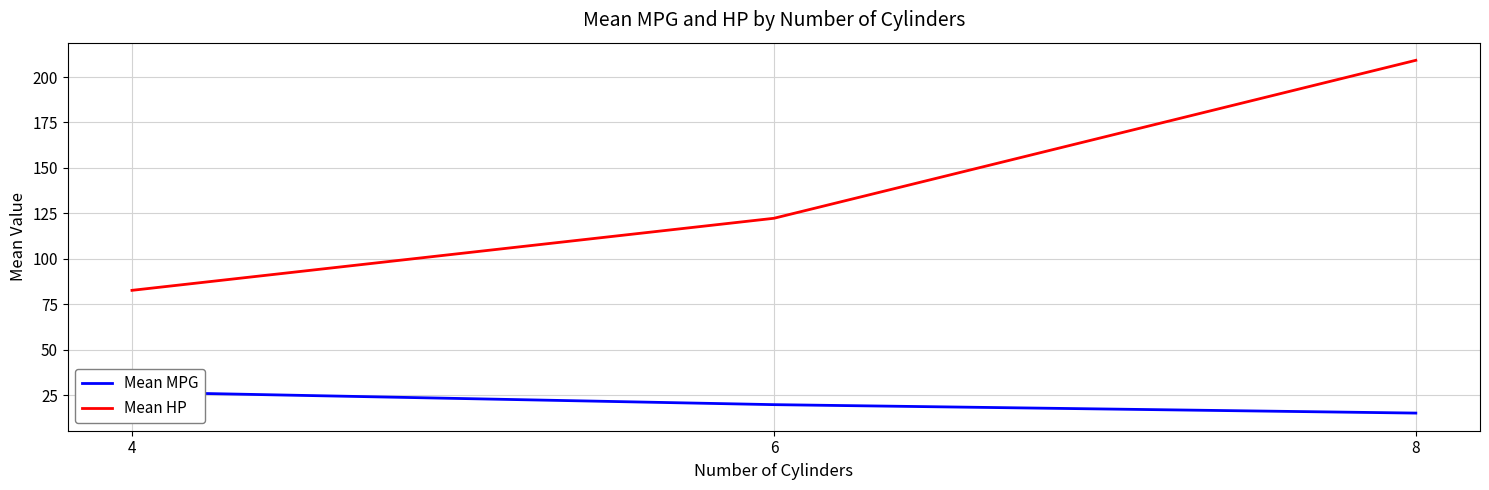

What are all the series names shown in the legend?

Mean MPG, Mean HP